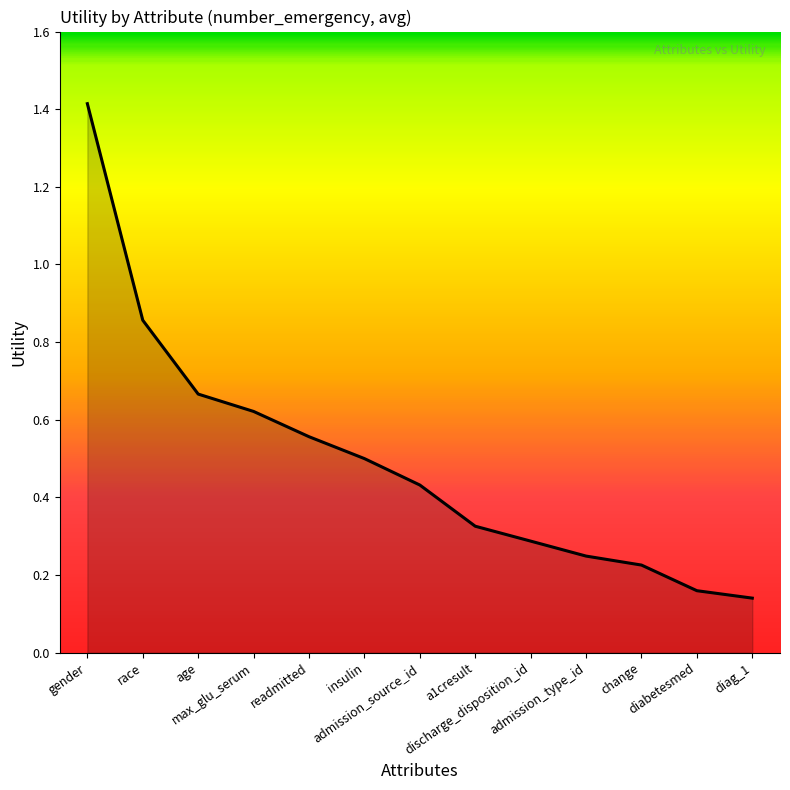

List the labels in order of value, largest first.

gender, race, age, max_glu_serum, readmitted, insulin, admission_source_id, a1cresult, discharge_disposition_id, admission_type_id, change, diabetesmed, diag_1